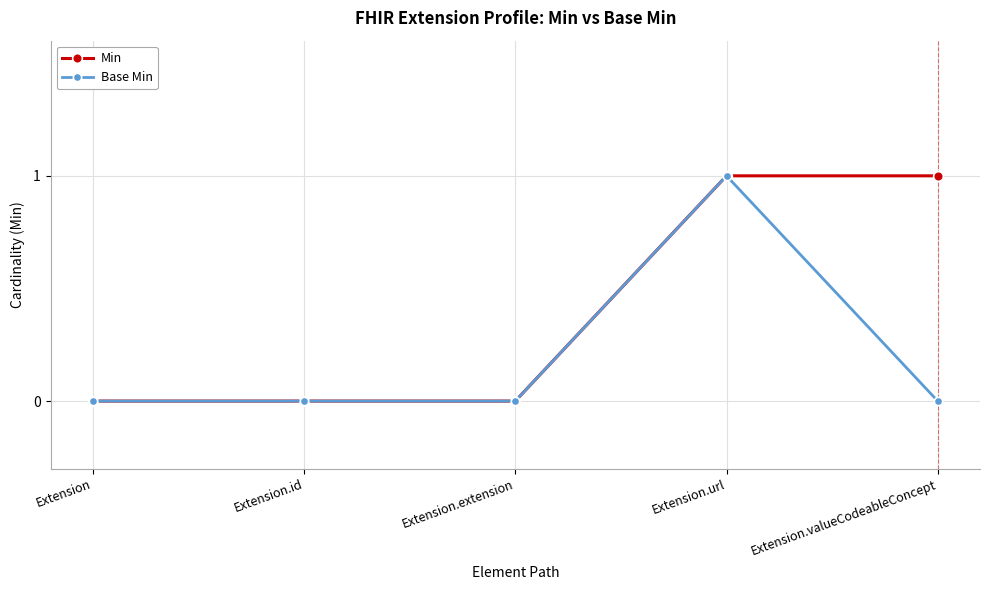

What is the label of the 4th point from the right?

Extension.id